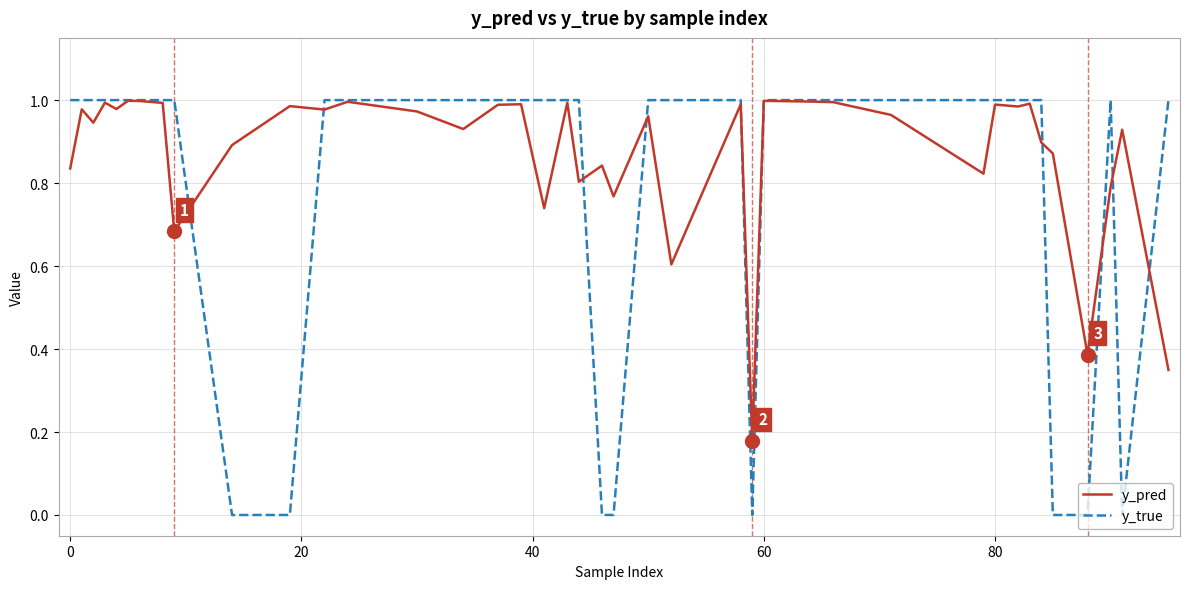

List the series in order of their overall mean, lowest first.

y_true, y_pred